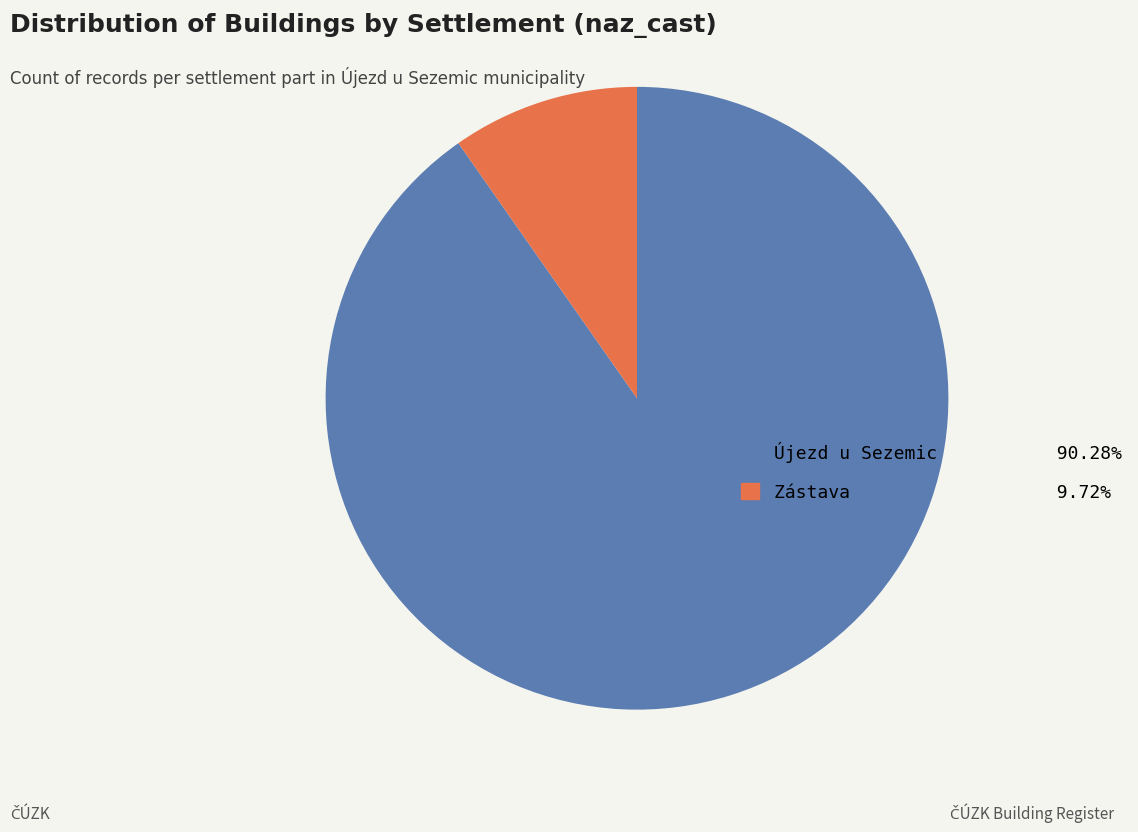

Combined, do Zástava 9.72% and Újezd u Sezemic 90.28% account for over 50%?

Yes